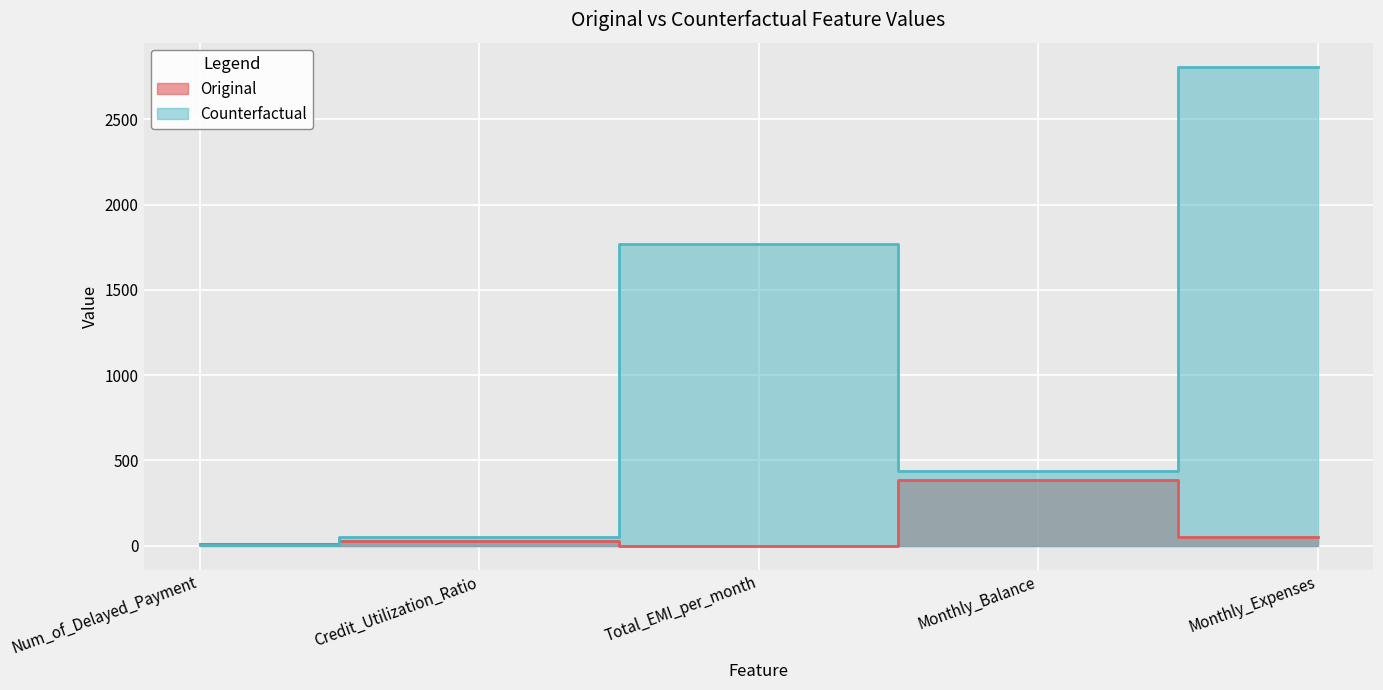

Where is the first local maximum for Original?

Credit_Utilization_Ratio